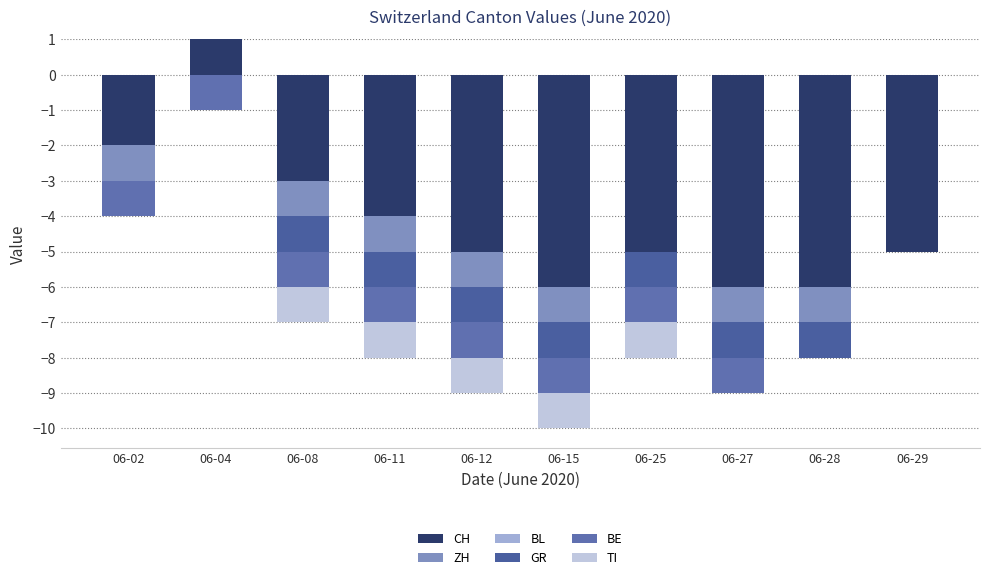

How many groups of bars are there?

10